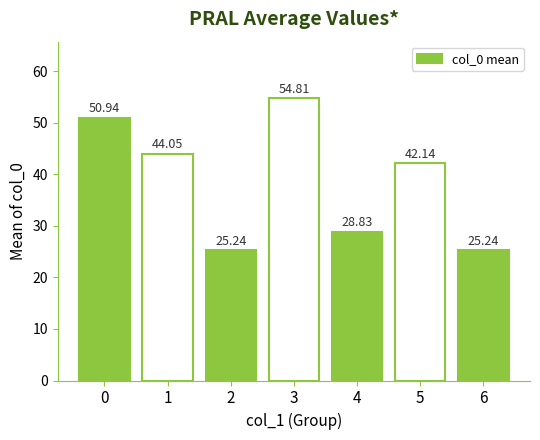

What is the change in value from 0 to 6?

-25.7